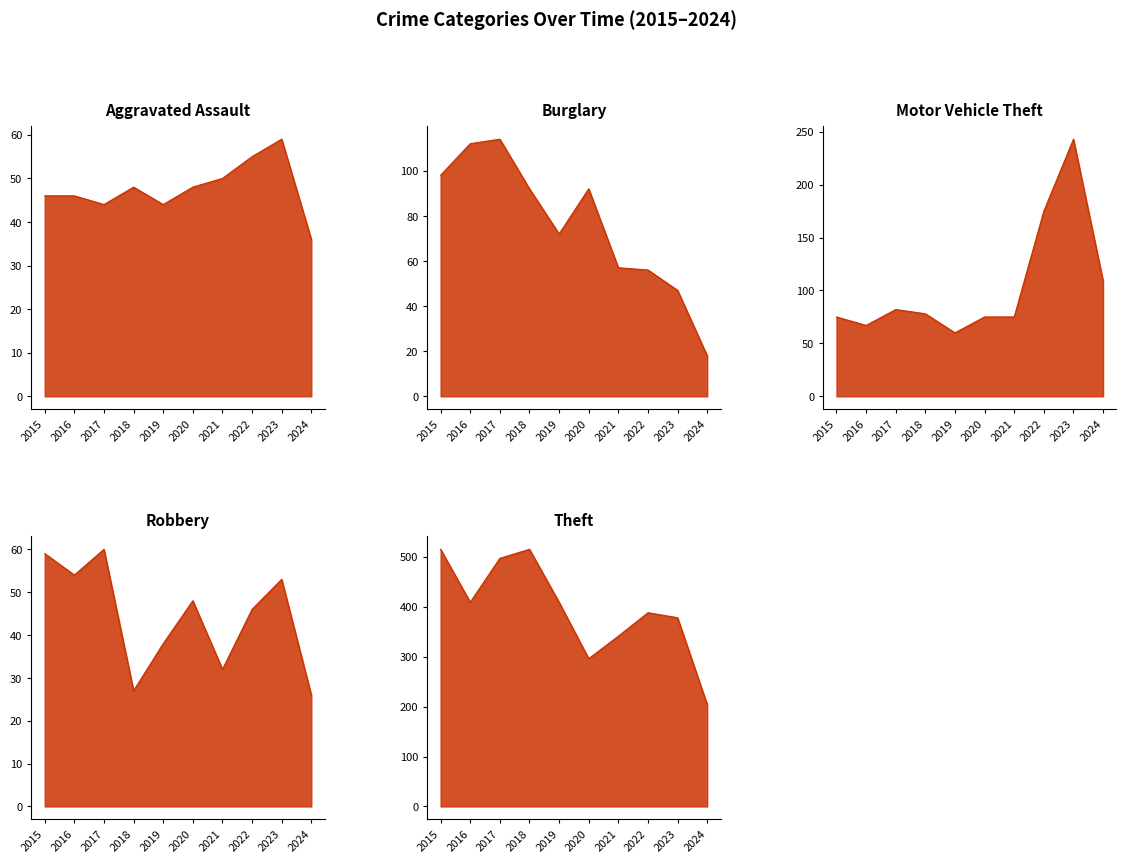

Between 2021 and 2023, which series saw the biggest shift?

Motor Vehicle Theft